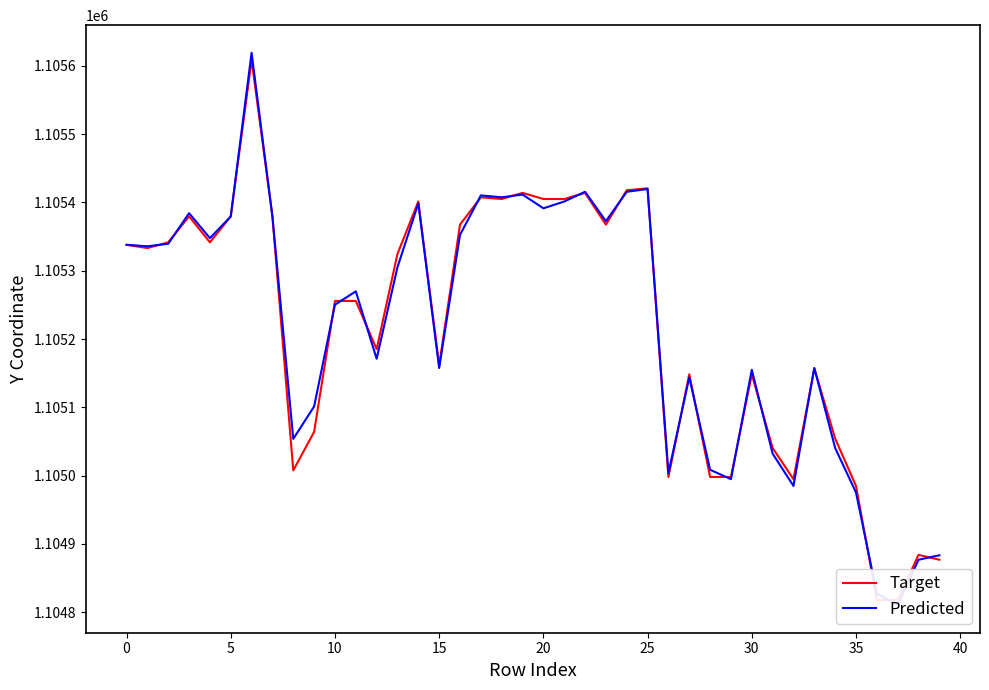

The Predicted series shows 1105171.1 at 12. True or false?

True